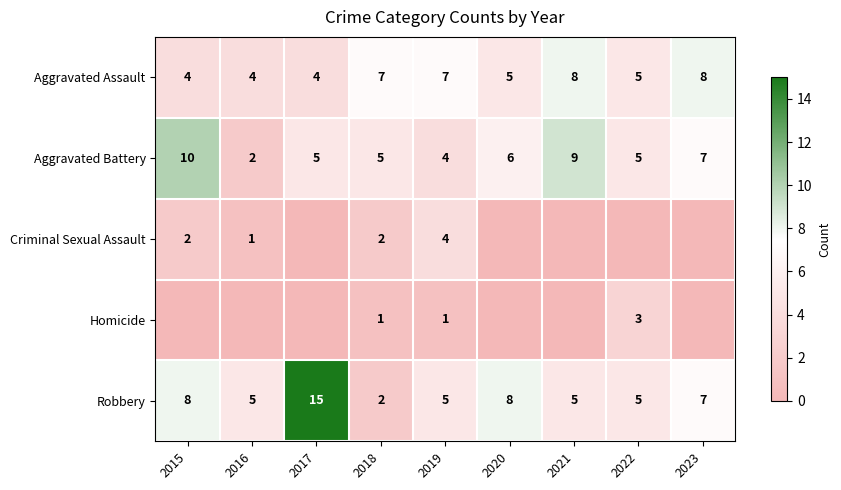

The value of Aggravated Assault at 2023 is 4. True or false?

False